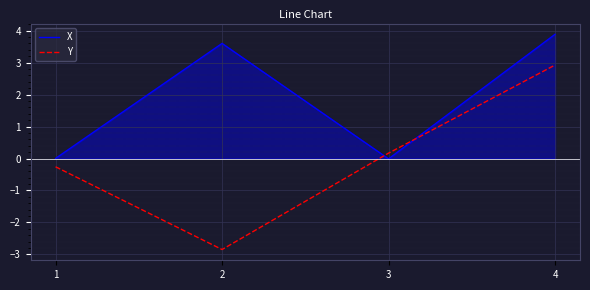

At which category is the sum across all series the highest?

4